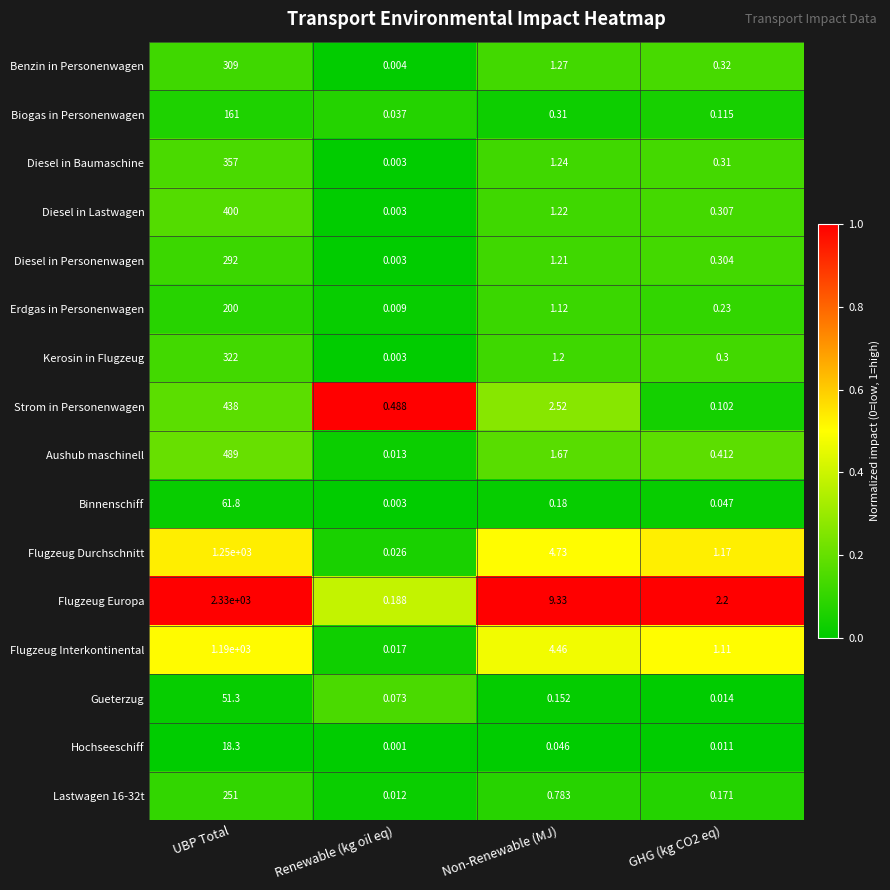

What is the total value across all series at GHG (kg CO2 eq)?

7.1